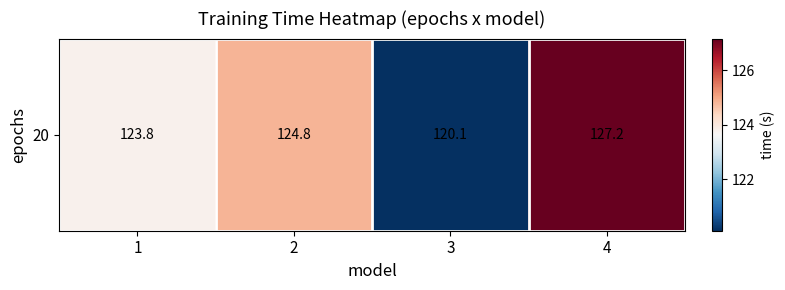

Approximately how many times larger is the value at 2 compared to 3?

1.0